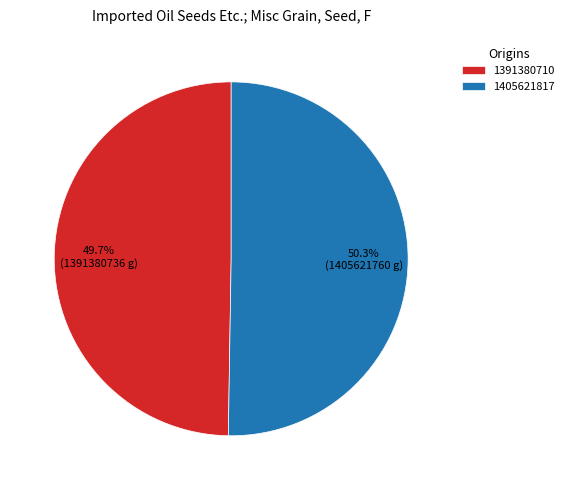

Count the number of slices in the pie.

2